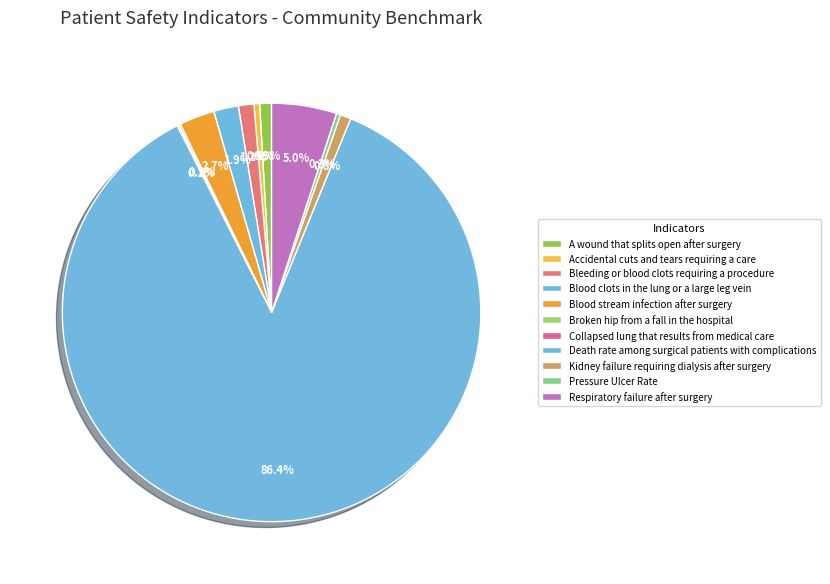

To the nearest percent, what is the difference between the Collapsed lung that results from medical care and Blood clots in the lung or a large leg vein slice percentages?

2%